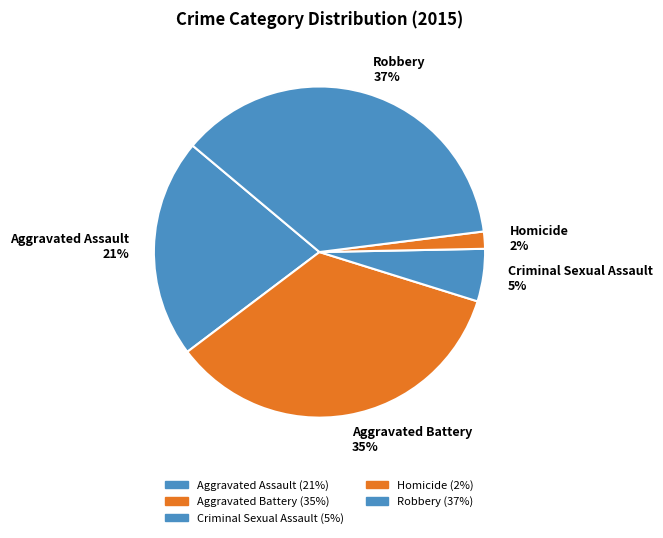

Rank the categories by value from highest to lowest.

Robbery, Aggravated Battery, Aggravated Assault, Criminal Sexual Assault, Homicide